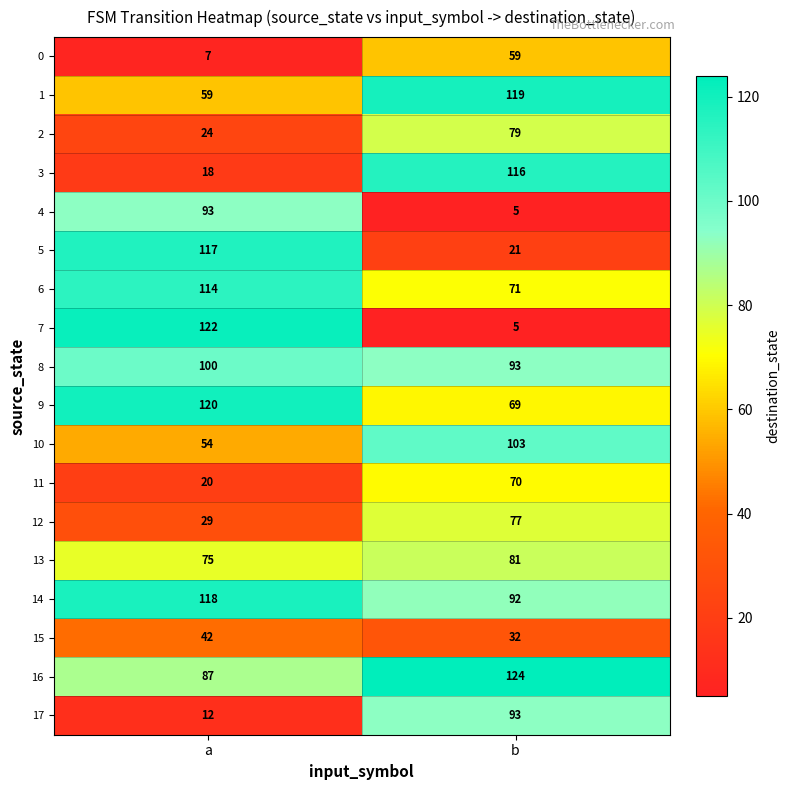

What is the difference between the highest and lowest values at b?

119